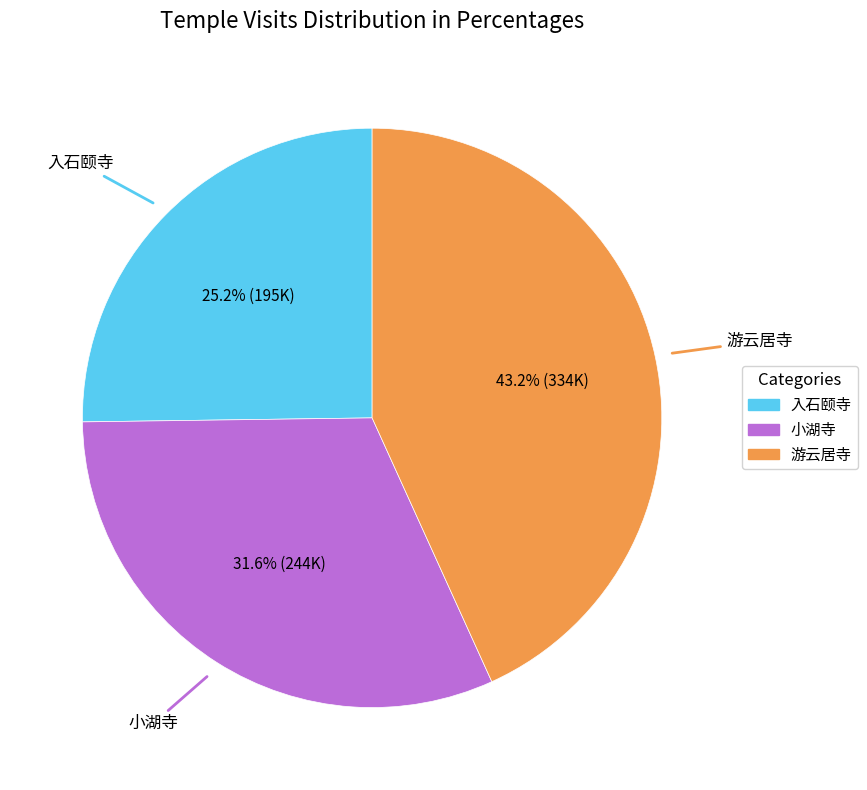

Does any single category account for the majority?

No